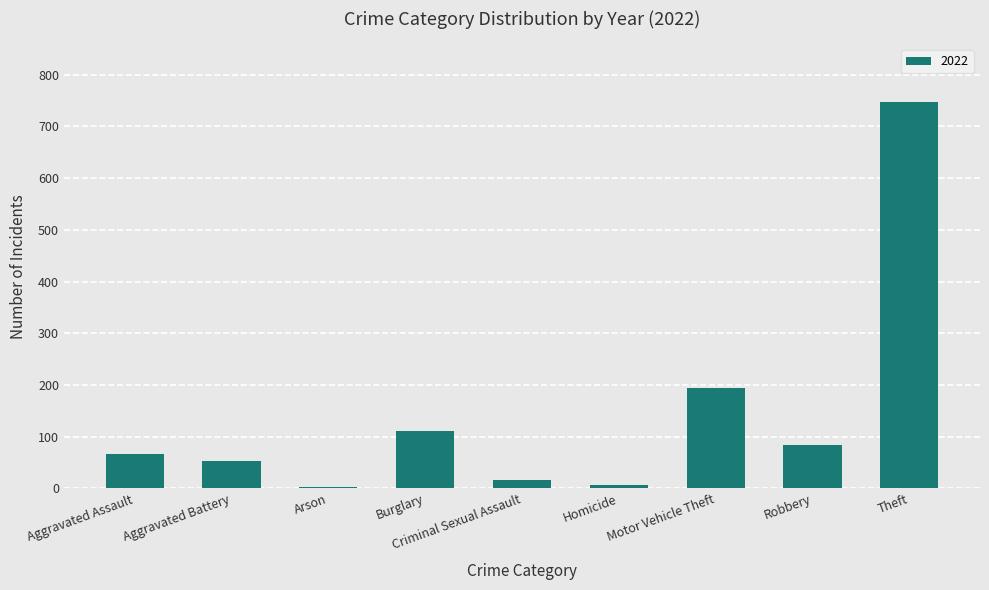

What is the greatest value displayed?

747